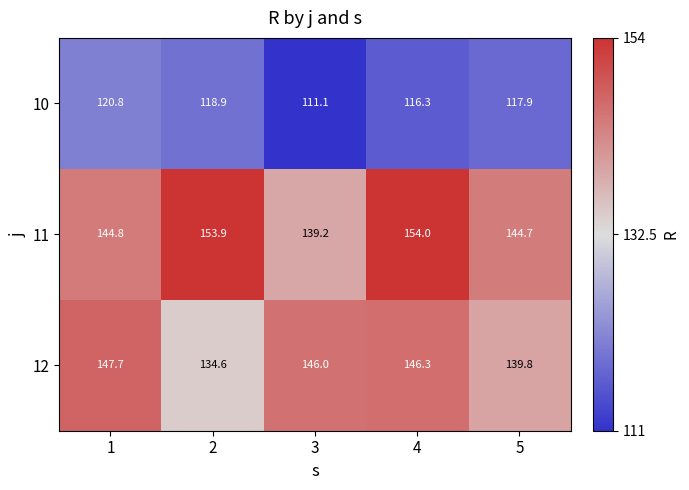

What is the difference between the highest and lowest values at 4?

37.7